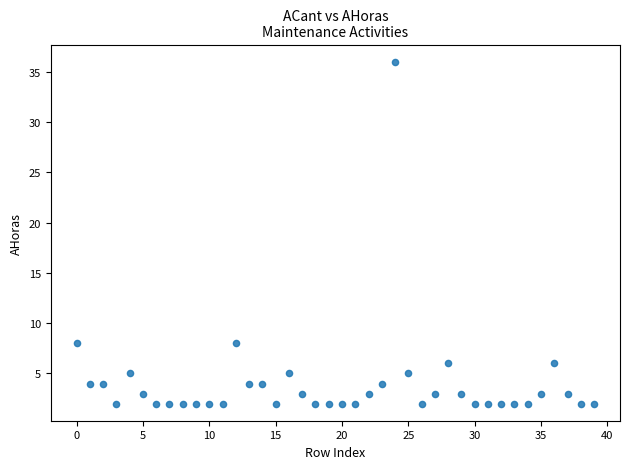

What is the range of Y values (max minus min)?

34